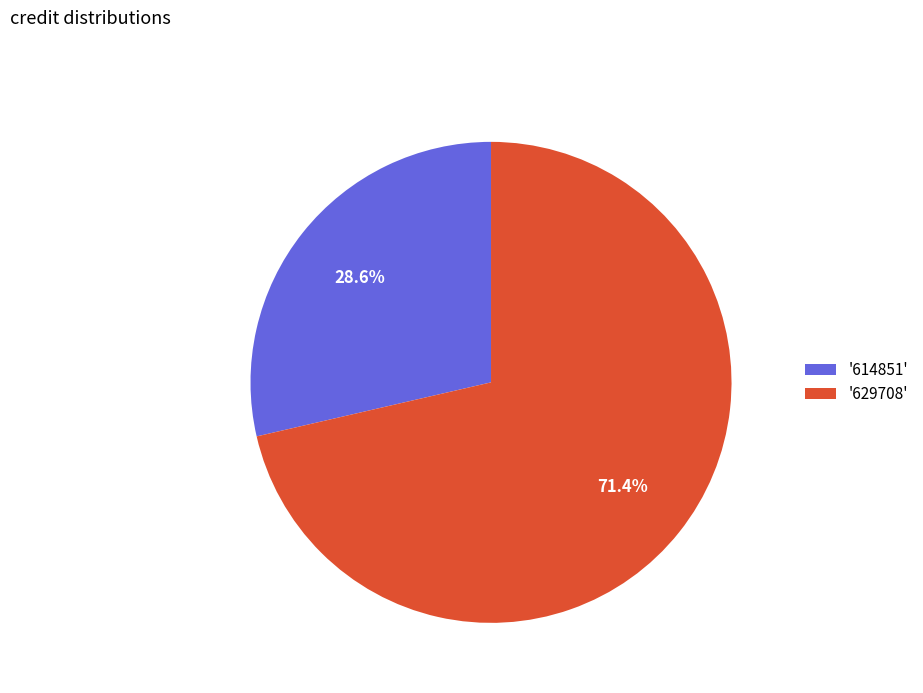

To the nearest percent, what is the difference between the largest and smallest slice percentages?

43%